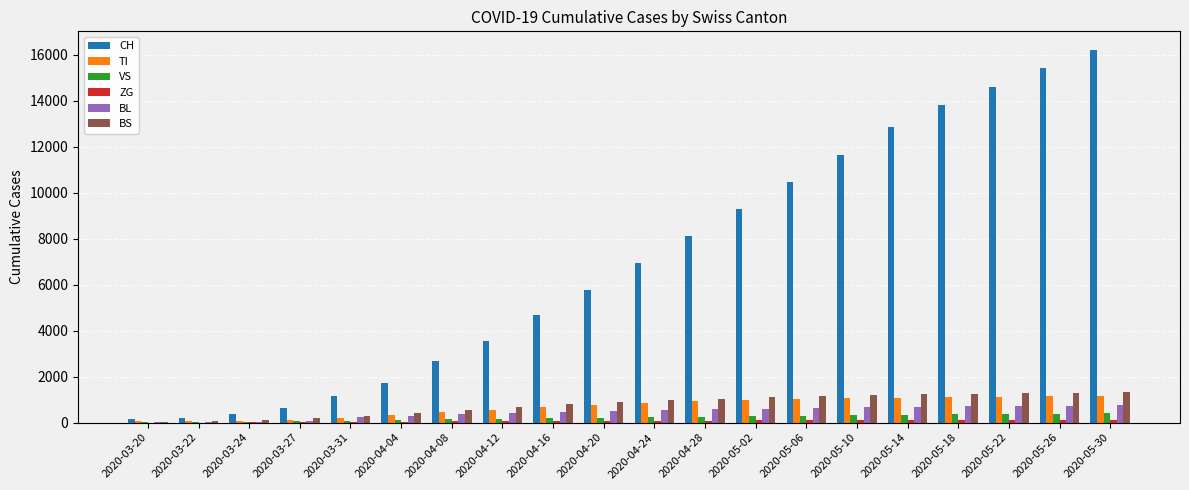

Which series changed the most between 2020-04-08 and 2020-05-18?

CH